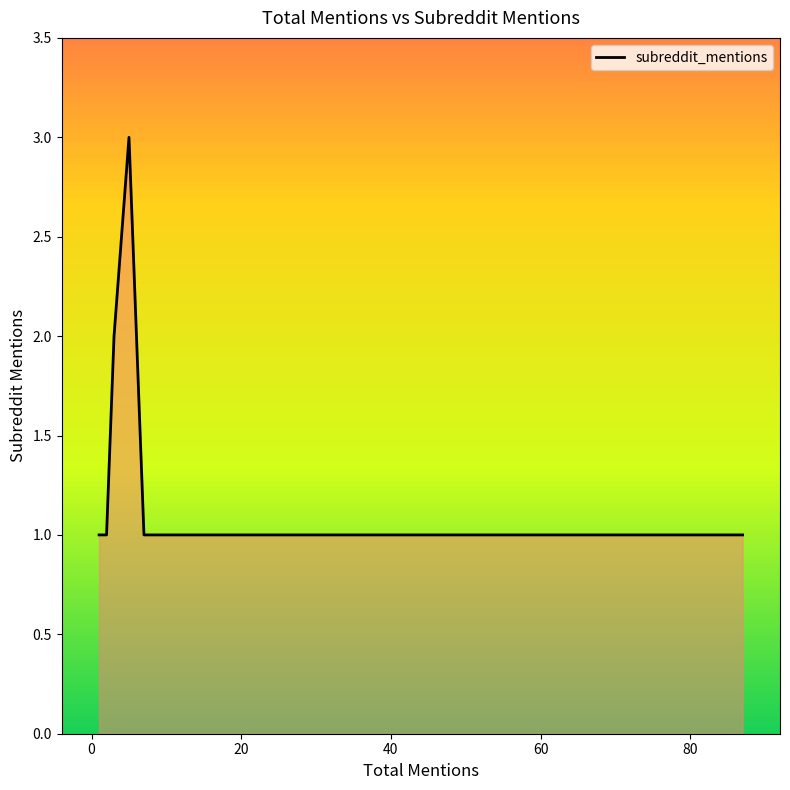

Approximately how many times larger is the value at 3 compared to 1?

2.0